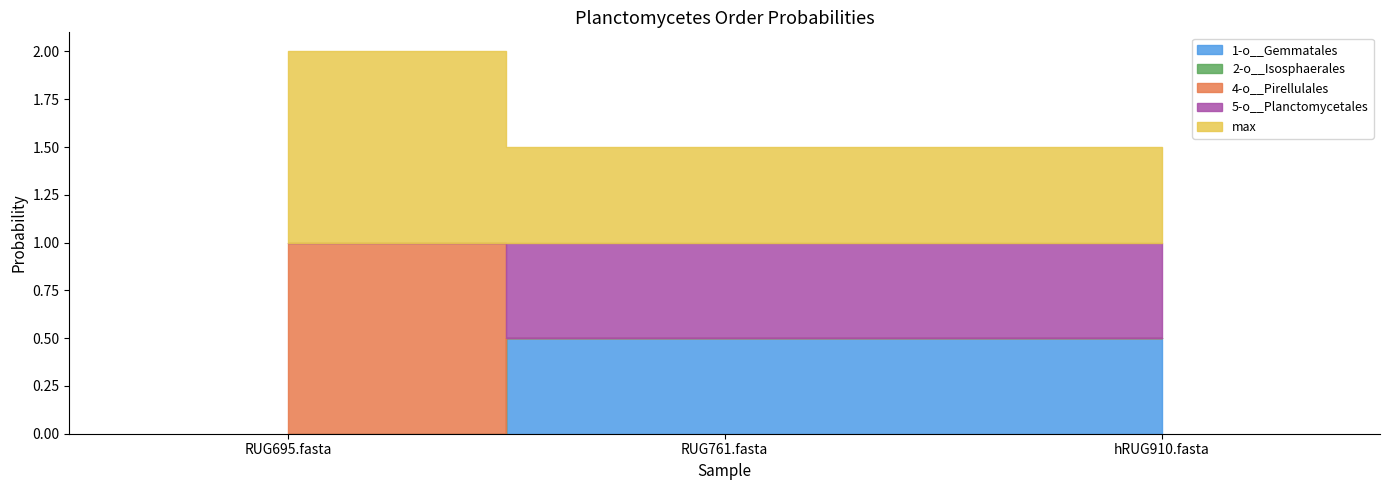

What is the label of the 1st point from the right?

hRUG910.fasta